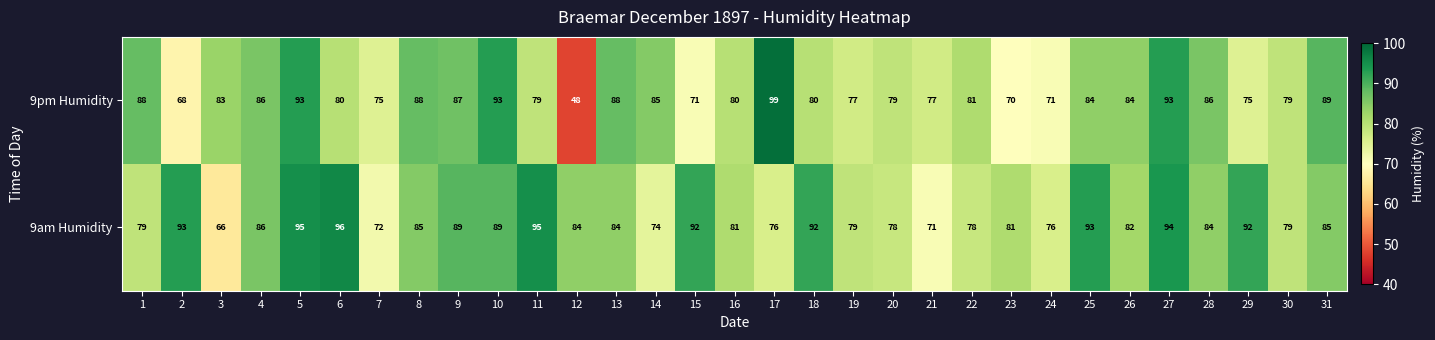

At which category is the sum across all series the highest?

5